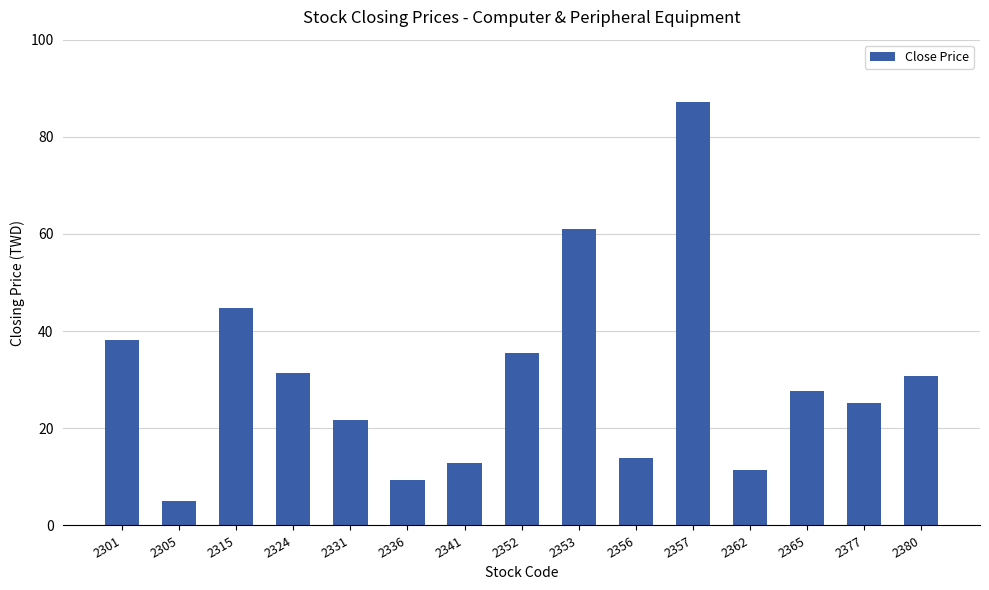

How many bars are there in total?

15